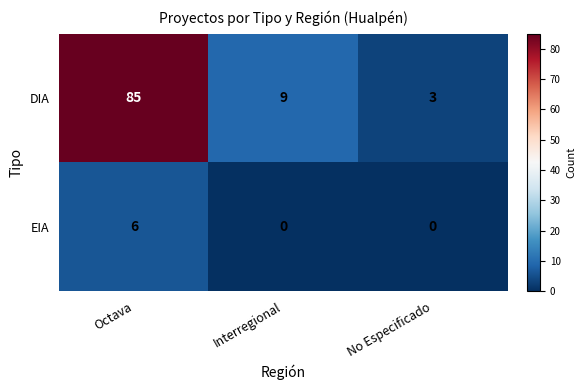

At which label is DIA closest to 44?

Interregional